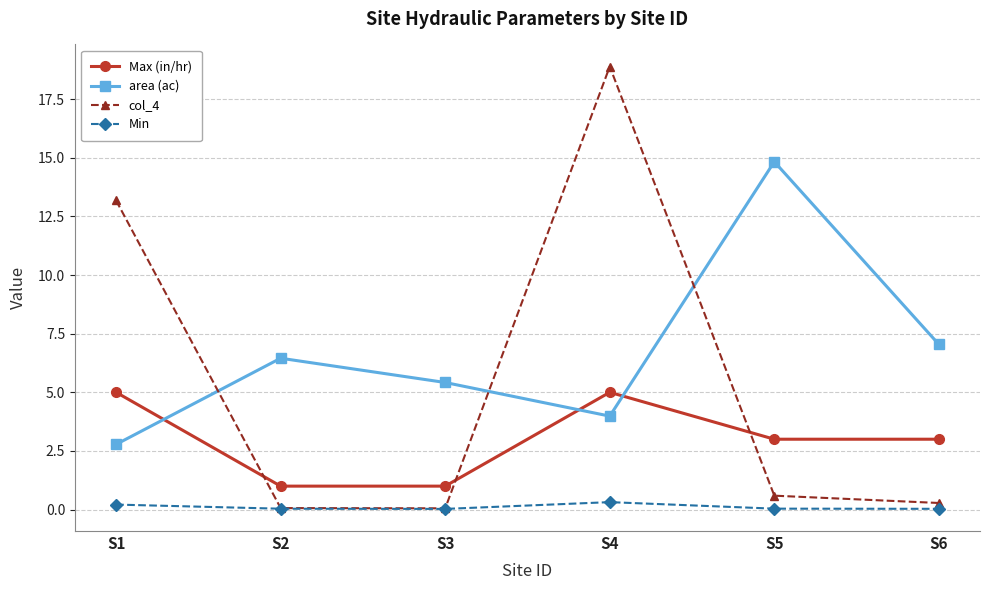

Is this an area chart (filled region under the line)?

No